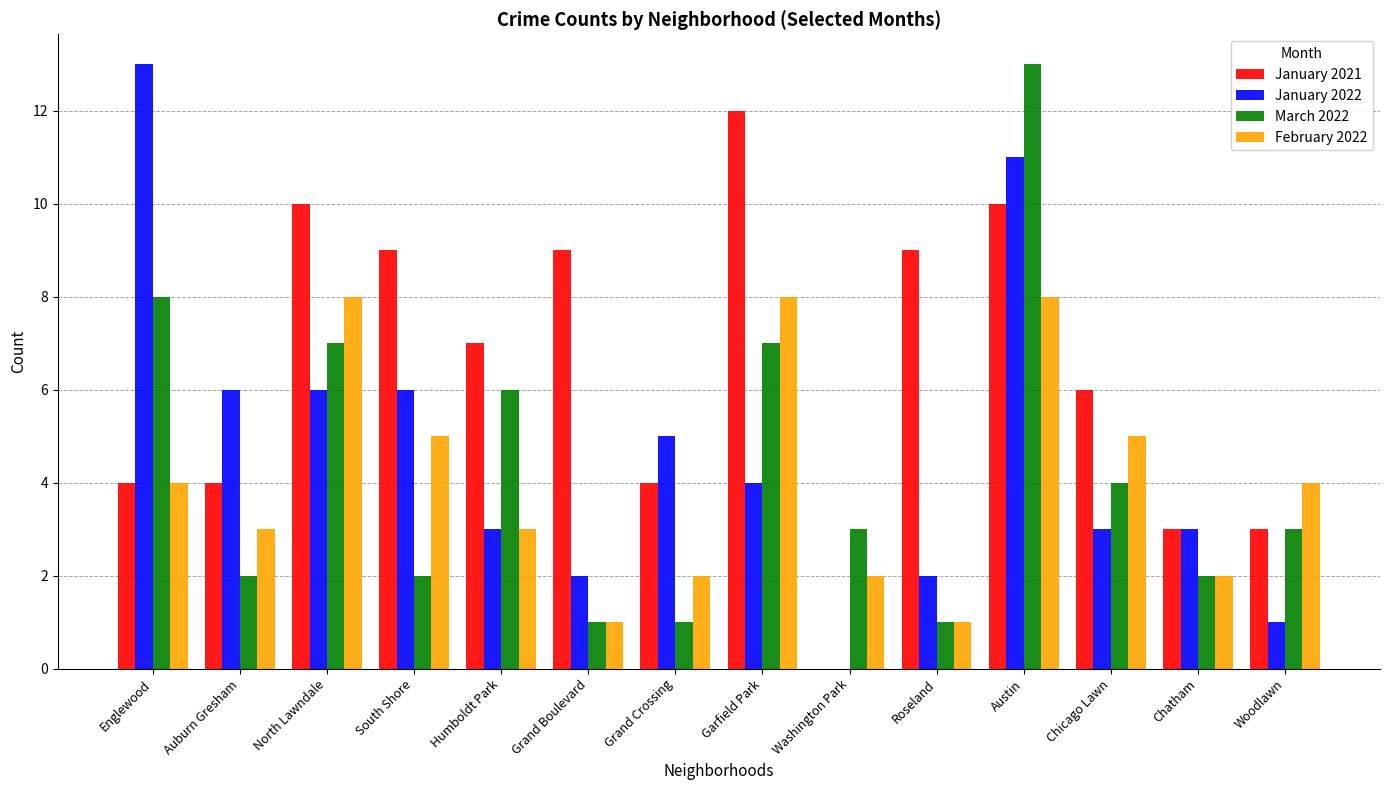

Between Roseland and Chatham, which series saw the biggest shift?

January 2021